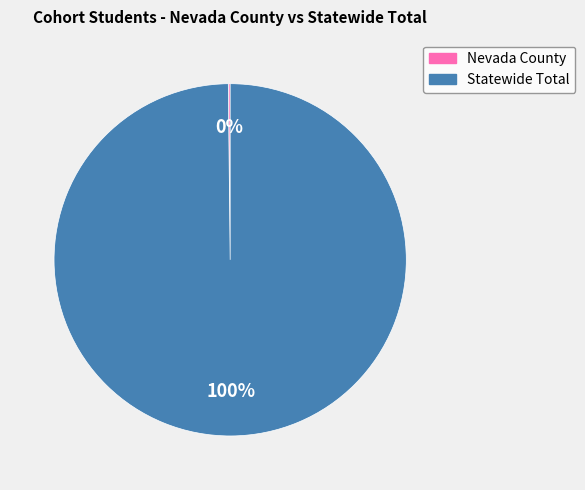

To the nearest percent, what is the average slice percentage?

50%